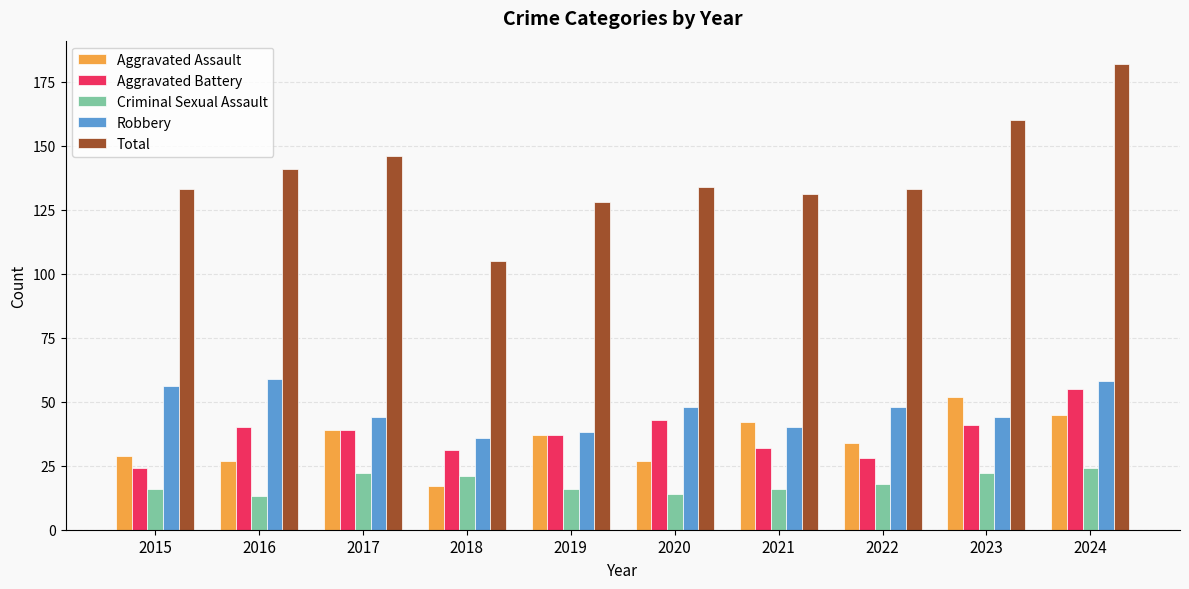

At how many categories does at least one series exceed 79?

10